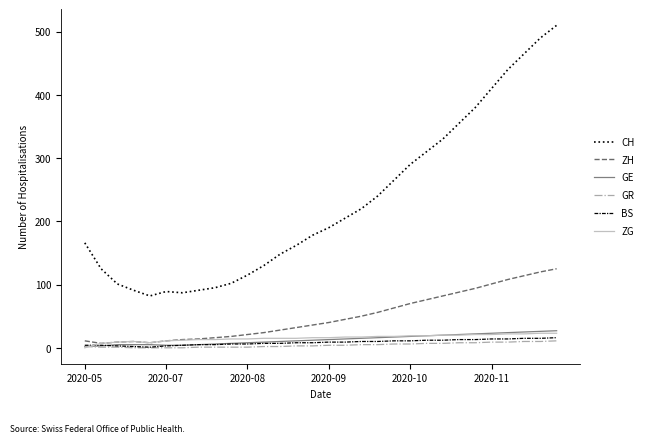

Which series has the largest range (max minus min)?

CH